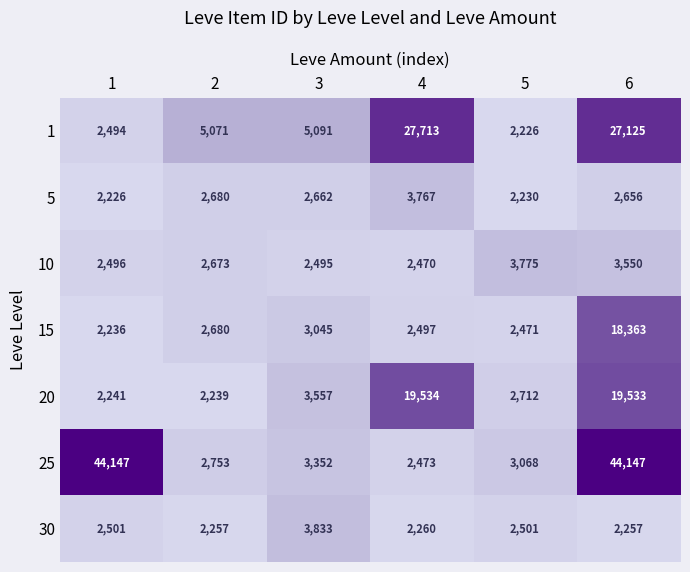

Is the value of 15 at 2 greater than the value of 20 at 3?

No